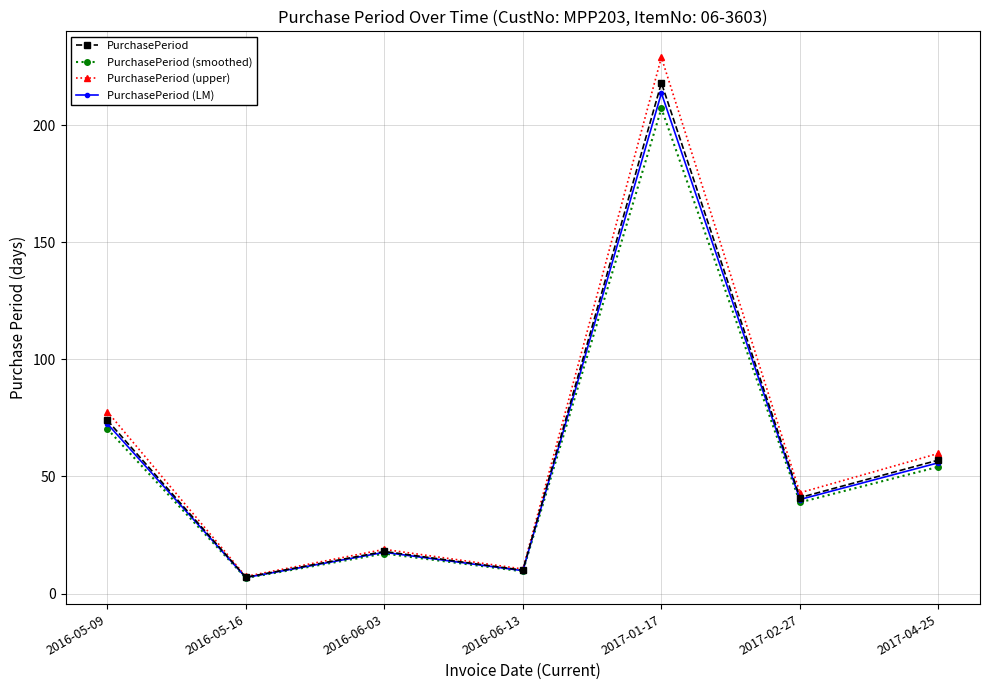

The PurchasePeriod (LM) series shows 9.8 at 2016-06-13. True or false?

True